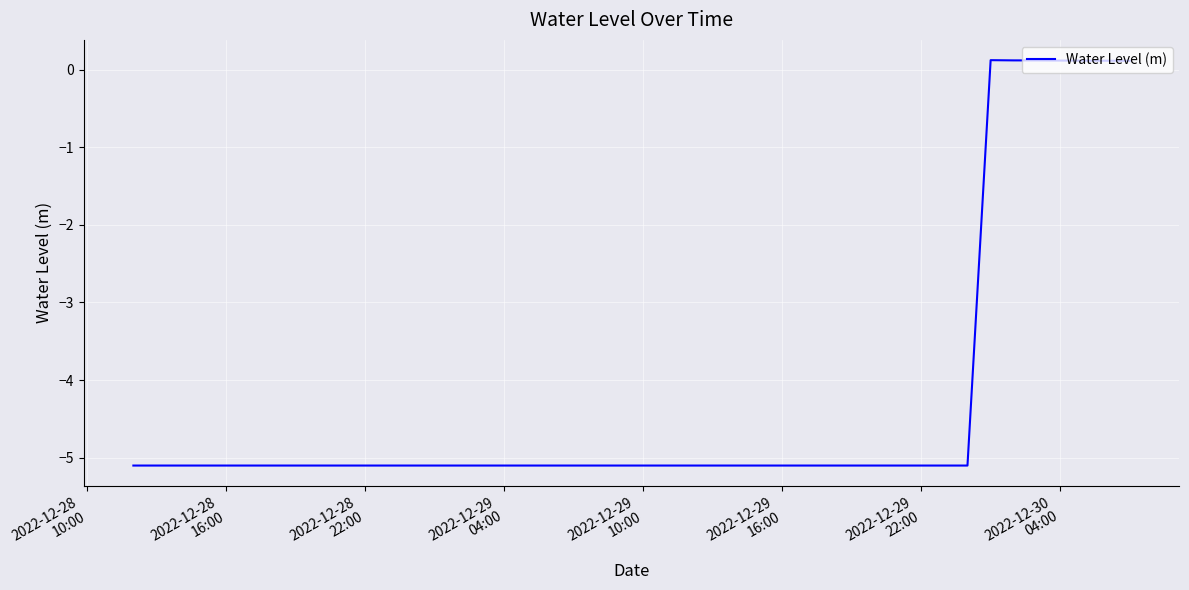

What is the smallest value displayed?

-5.1